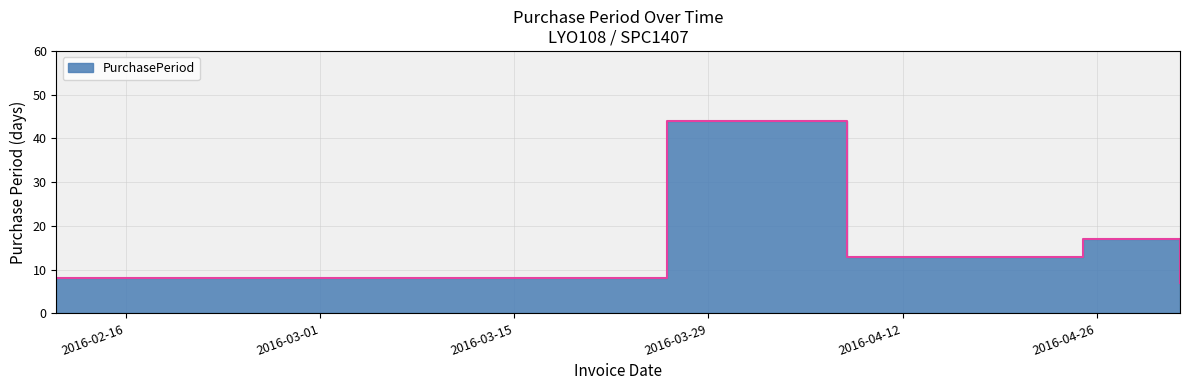

How many interior local valleys (lower than both neighbors) does the data have?

1